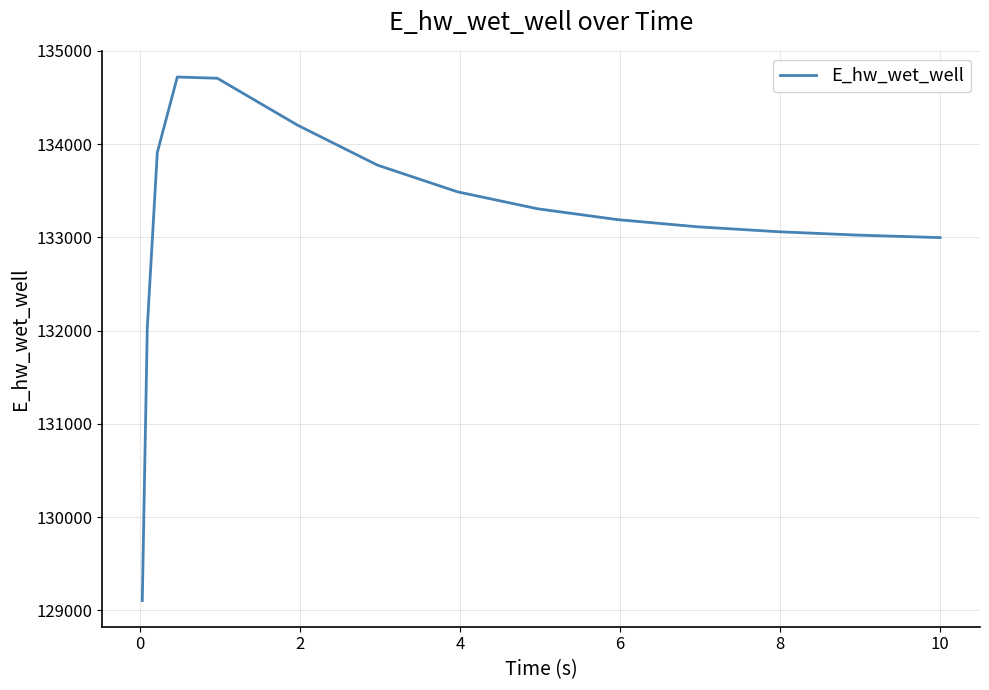

What is the smallest value displayed?

129104.5